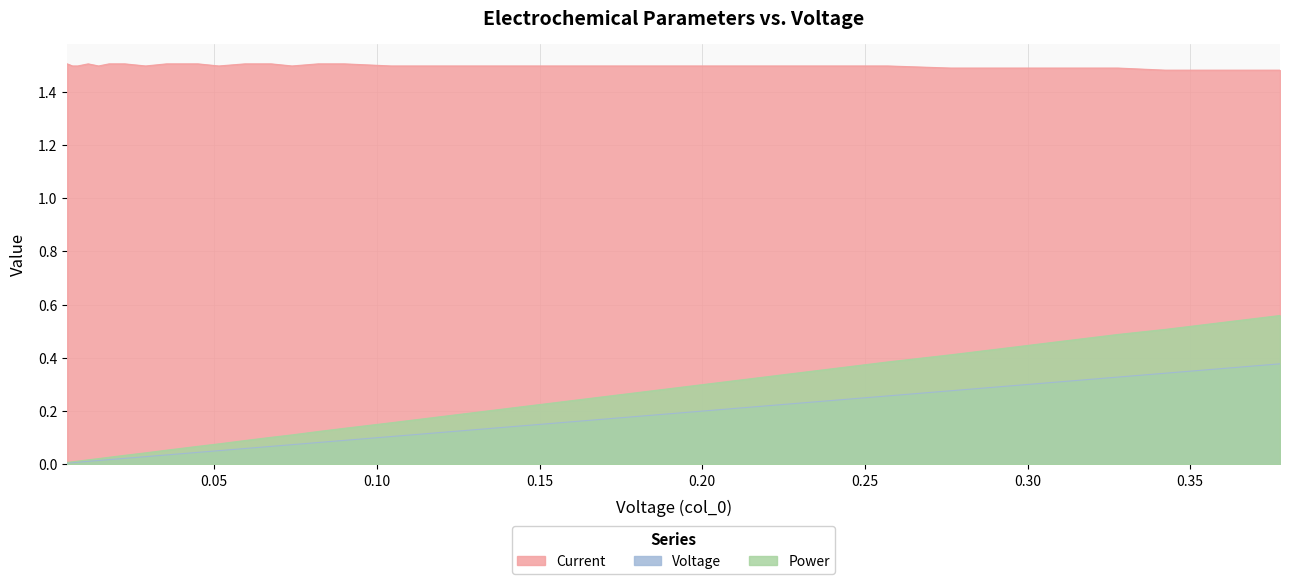

True or false: Current and Voltage intersect in this chart.

False